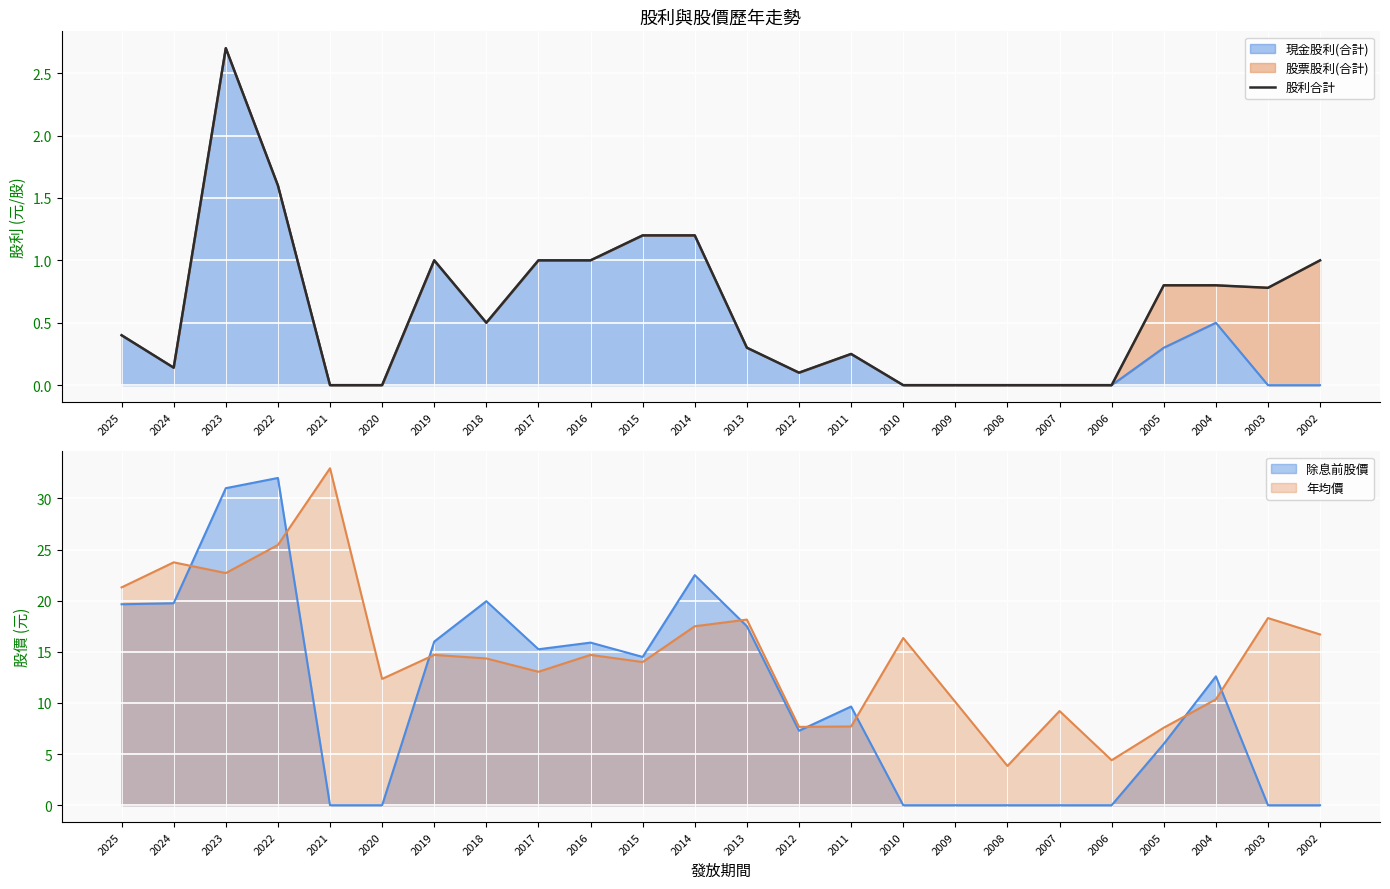

What is the maximum value for 現金股利(合計)?

2.7